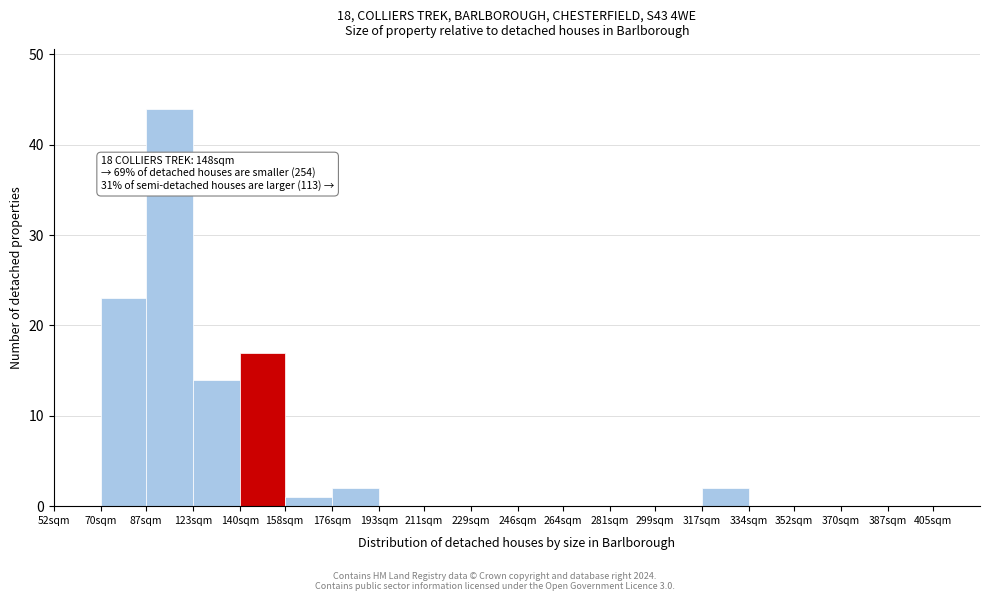

Reading right to left, transcribe all the data shown in this chart.

405sqm=0	387sqm=0	370sqm=0	352sqm=0	334sqm=0	317sqm=2	299sqm=0	281sqm=0	264sqm=0	246sqm=0	229sqm=0	211sqm=0	193sqm=0	176sqm=2	158sqm=1	140sqm=17	123sqm=14	87sqm=44	70sqm=23	52sqm=0